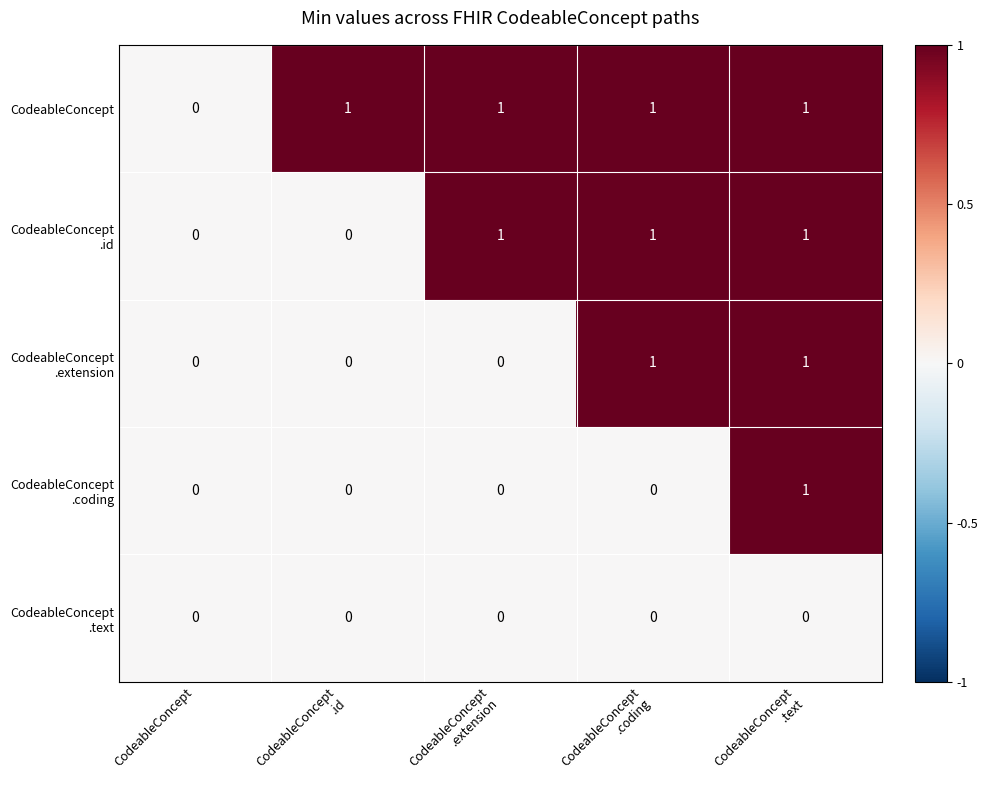

Where is CodeableConcept nearest to the value 0?

CodeableConcept